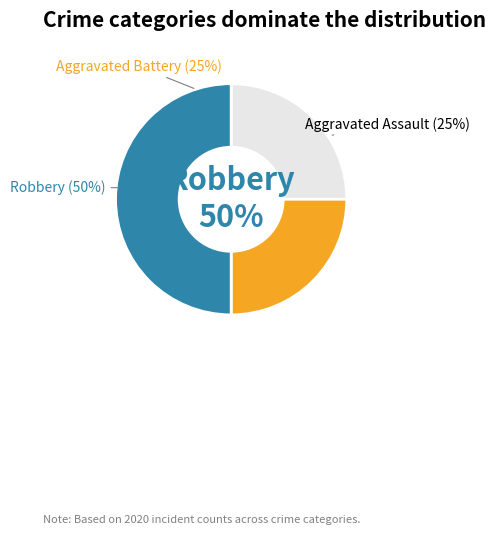

Rank the categories by value from highest to lowest.

Robbery, Aggravated Assault, Aggravated Battery